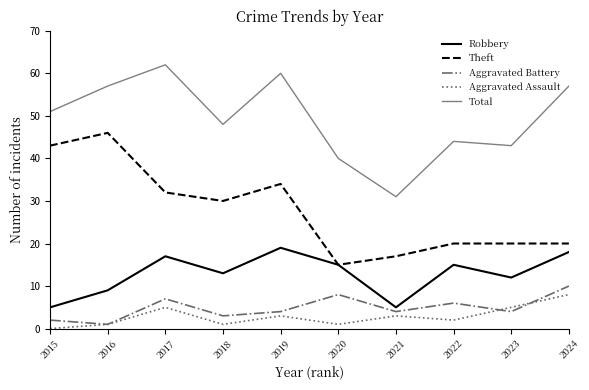

Is the value of Theft at 2022 greater than the value of Robbery at 2020?

Yes